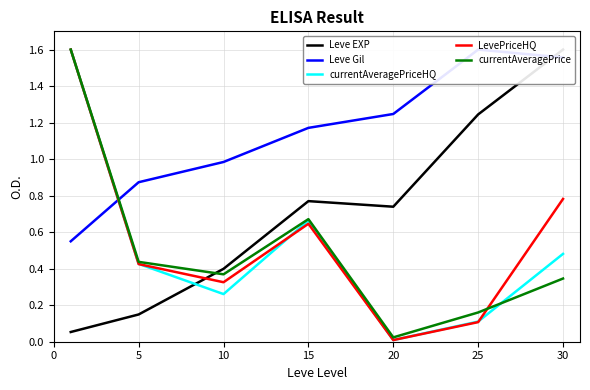

At which label does currentAveragePrice reach its minimum?

20